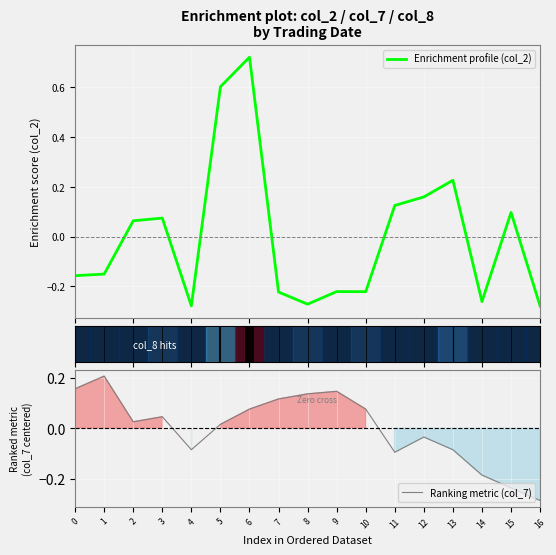

True or false: Ranking metric (col_7) and Enrichment profile (col_2) intersect in this chart.

True